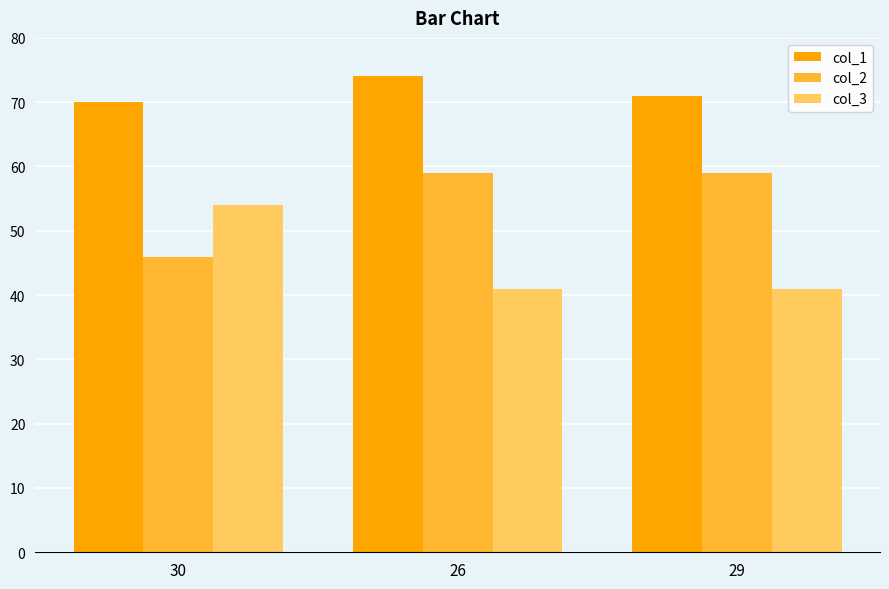

What is the spread (max minus min) of values at 30?

24